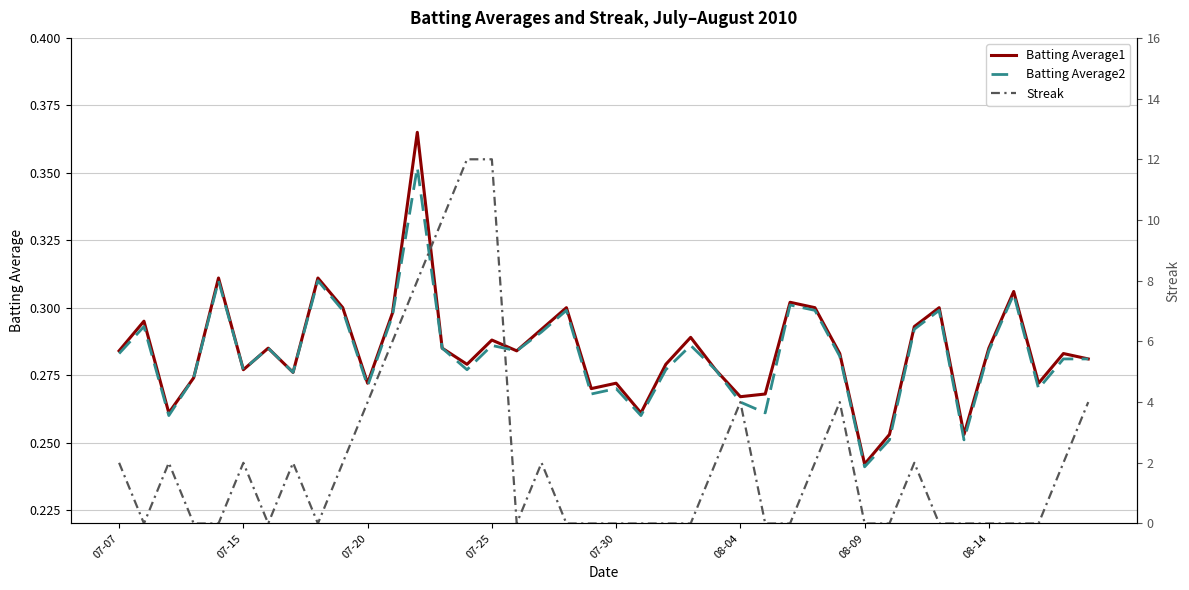

Where is Batting Average2 nearest to the value 0?

08-09